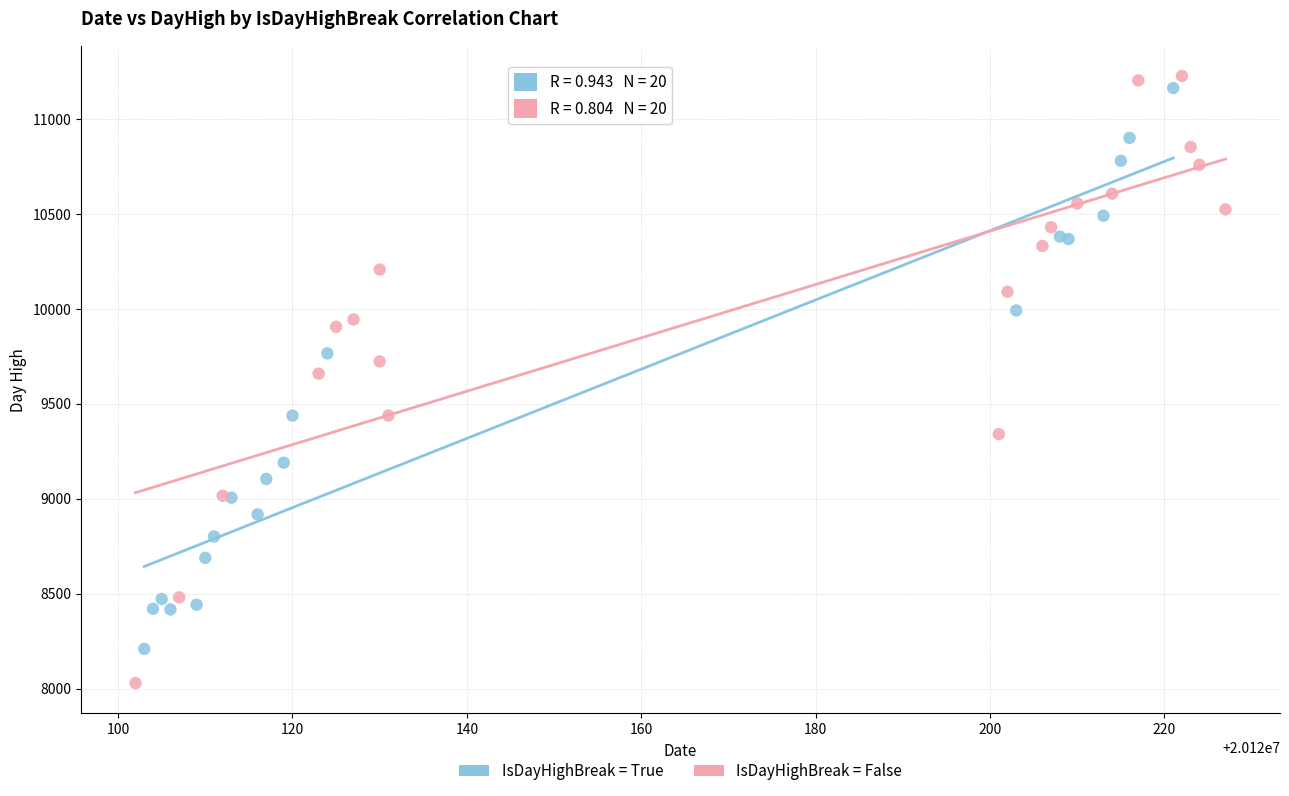

Which series has the largest Y range (max minus min)?

IsDayHighBreak = False